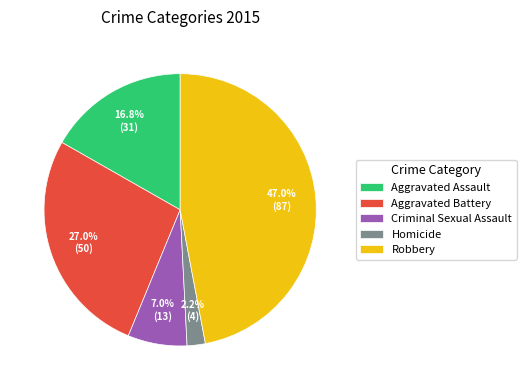

Approximately how many times larger is the value at Homicide compared to Aggravated Battery?

0.1